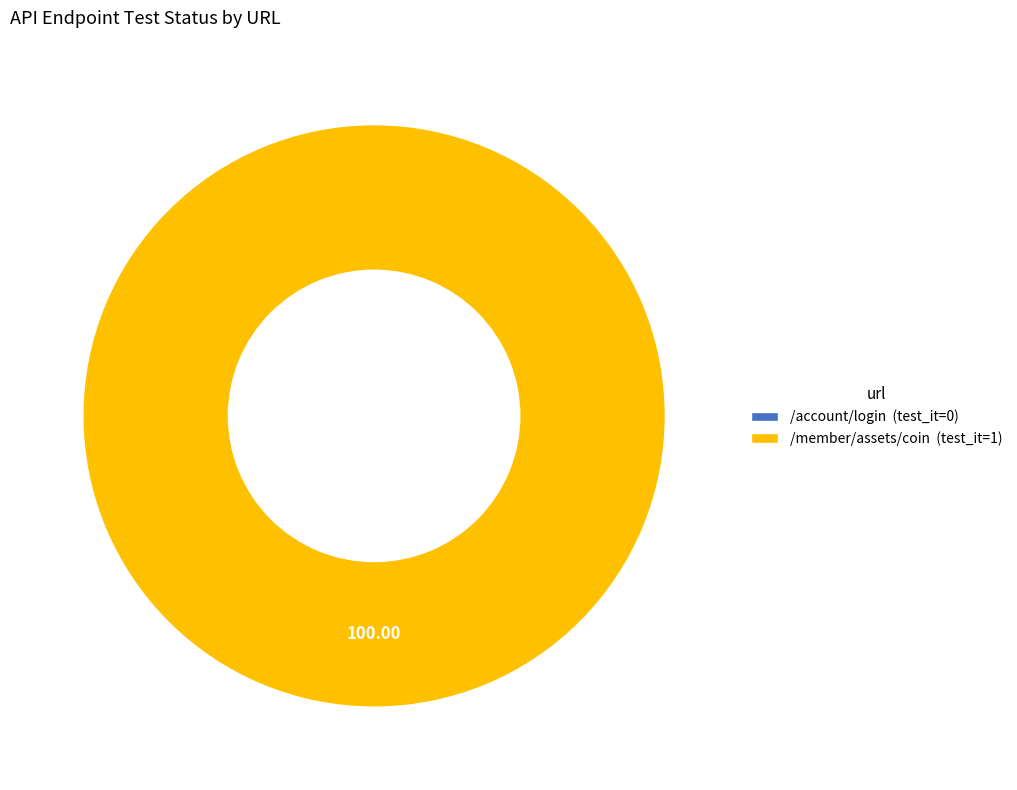

Is it true that /account/login is 0% of the pie?

True